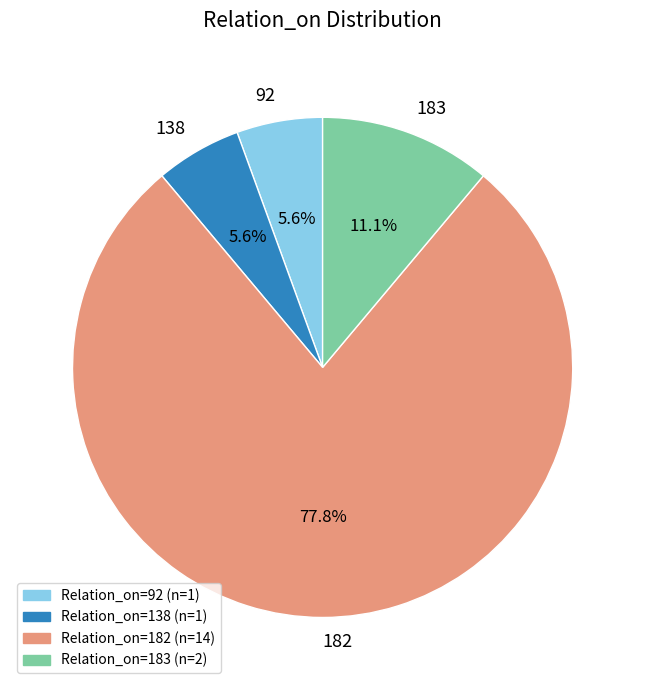

What percentage is the 138 slice, to the nearest percent?

6%